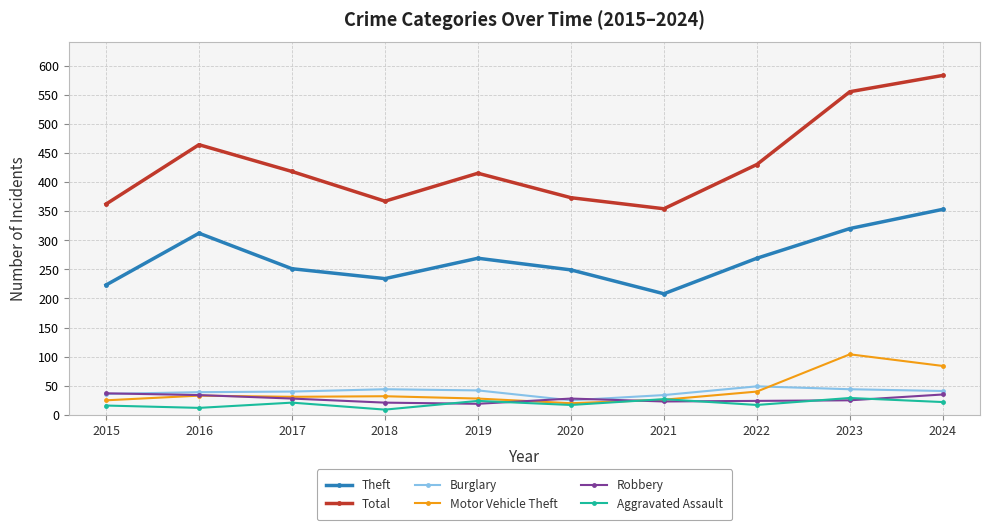

How many lines are shown in the chart?

6